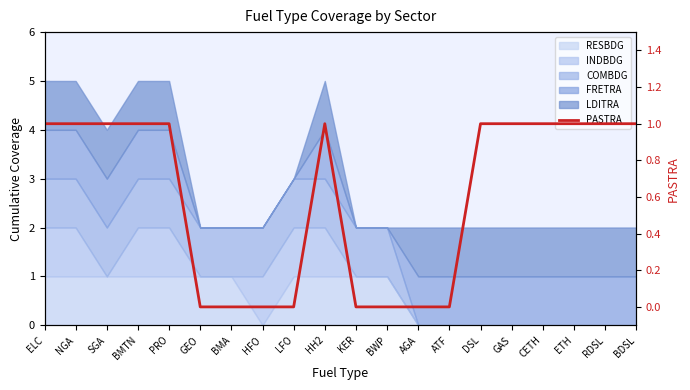

Which label corresponds to the largest value in the chart?

ELC